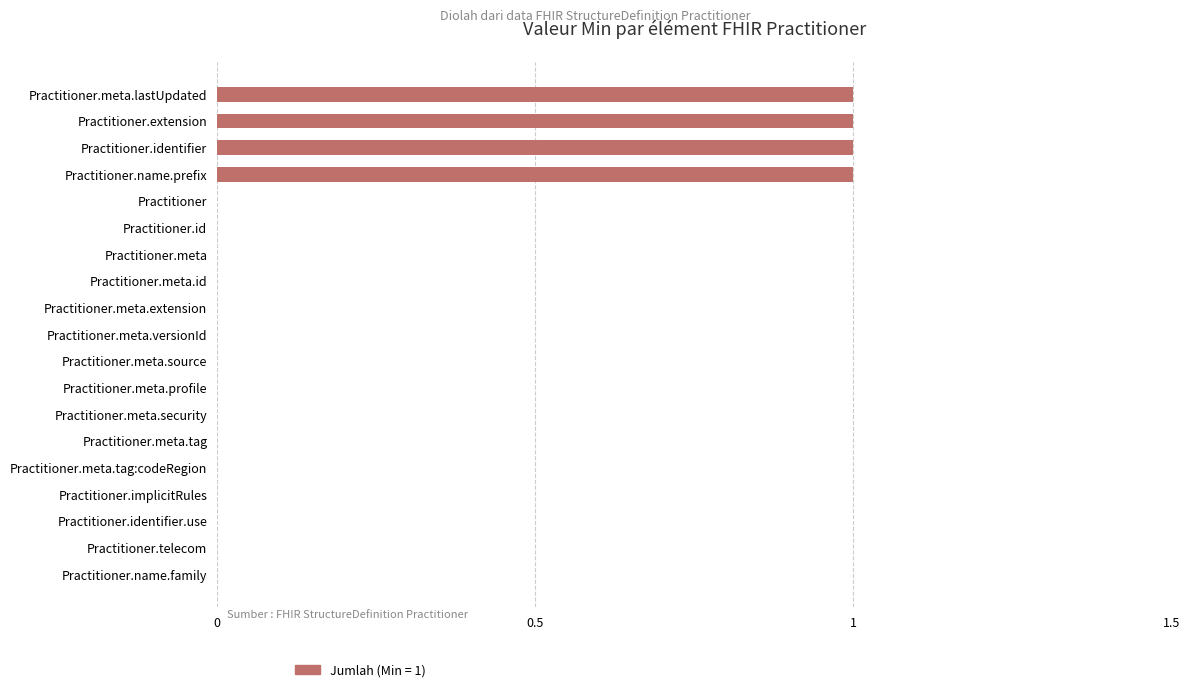

What is the sum of all values?

4